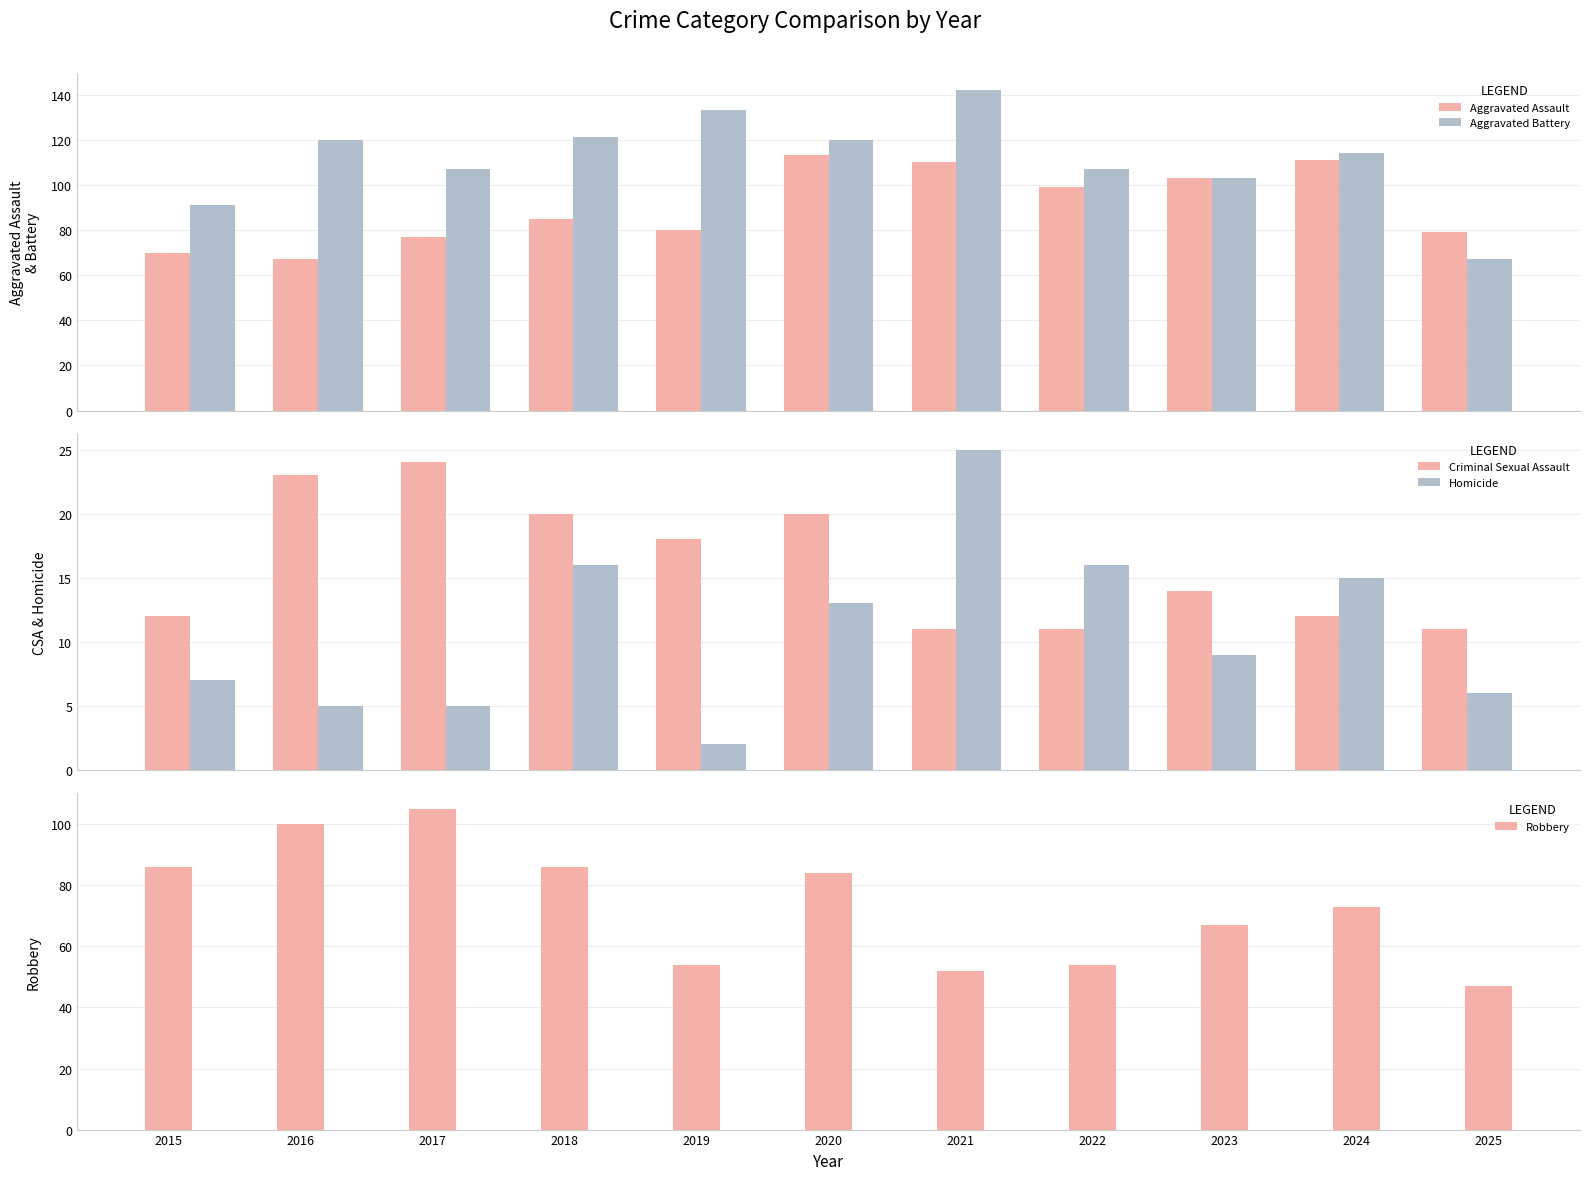

Is the value of Robbery at 2024 greater than the value of Criminal Sexual Assault at 2017?

Yes